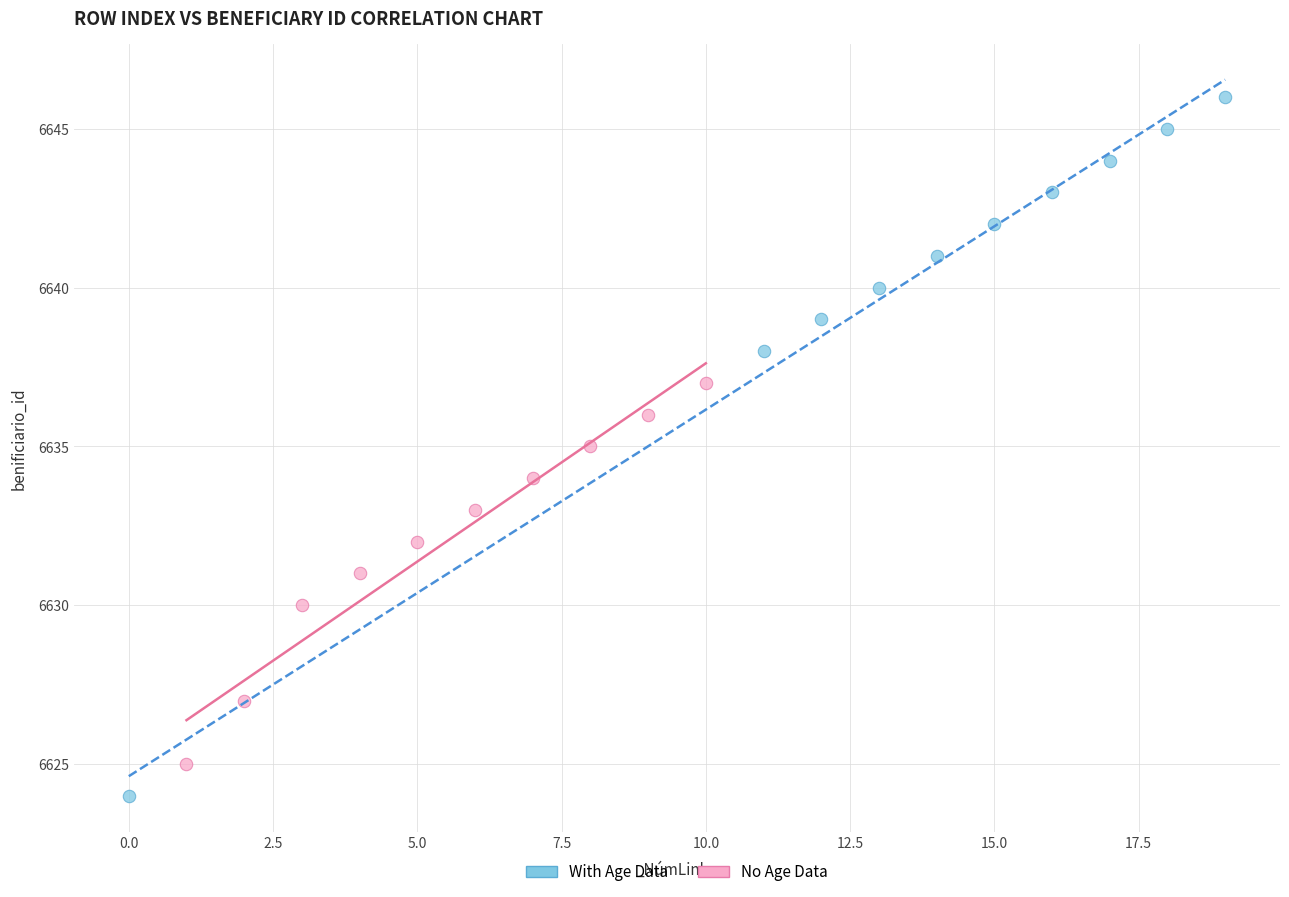

Which series contains the lowest Y value?

With Age Data